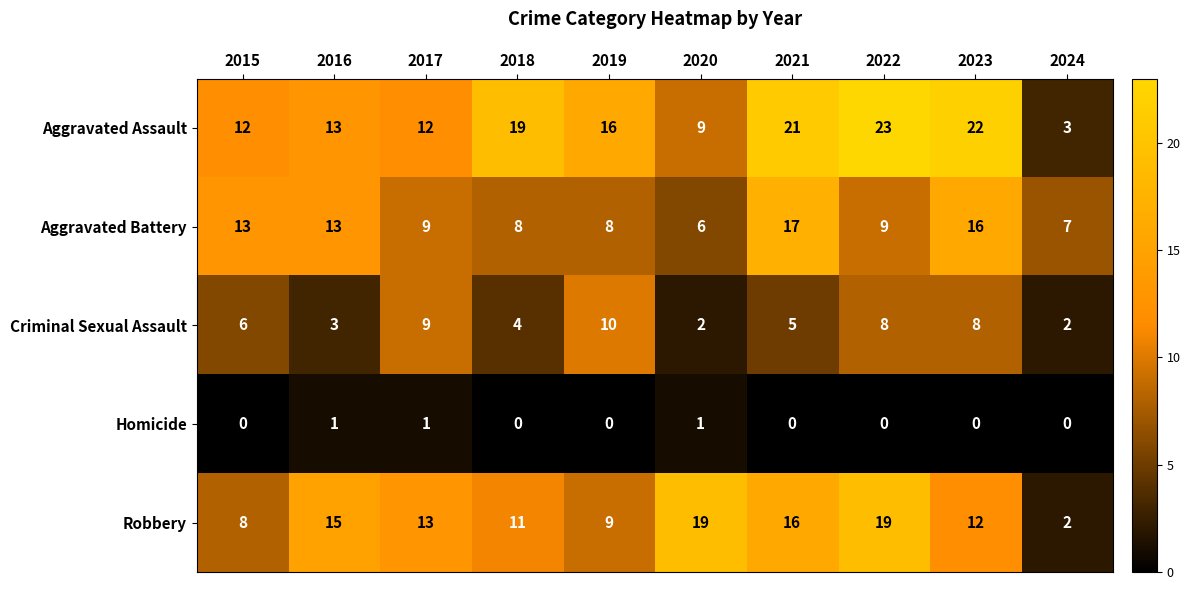

At how many categories does at least one series exceed 9?

9